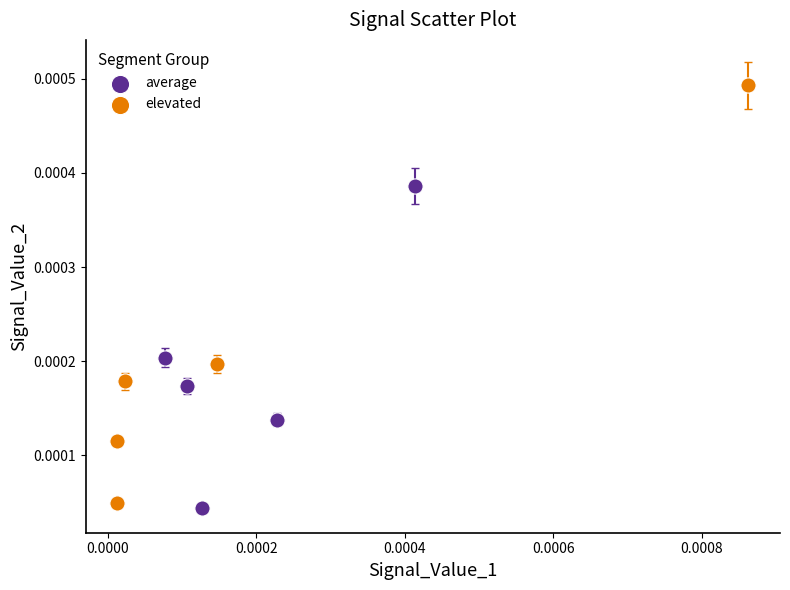

Which series has the largest Y range (max minus min)?

elevated